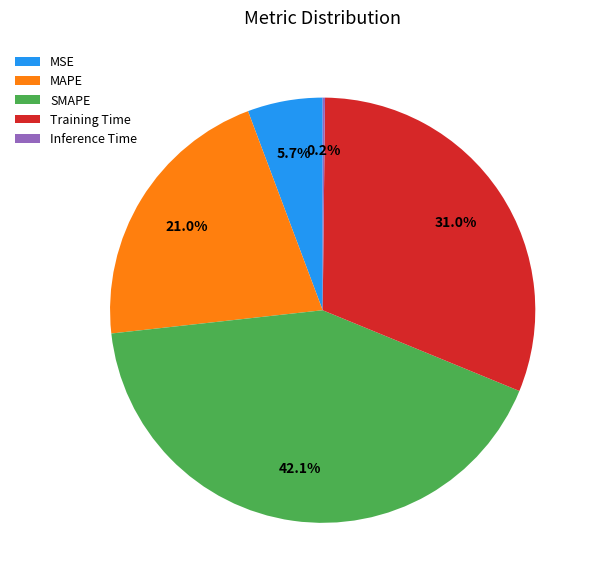

To the nearest percent, what is the difference between the largest and smallest slice percentages?

42%